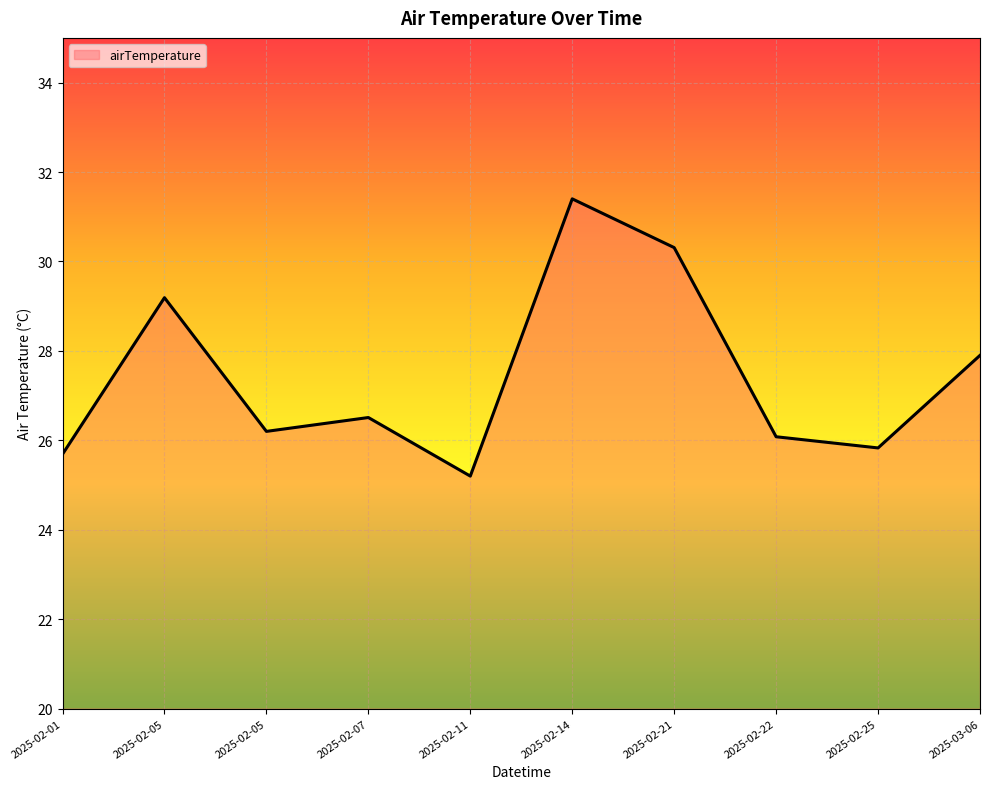

Reading left to right, what are all the values shown in this chart?

2025-02-01=25.7	2025-02-05=29.2	2025-02-05=26.2	2025-02-07=26.5	2025-02-11=25.2	2025-02-14=31.4	2025-02-21=30.3	2025-02-22=26.1	2025-02-25=25.8	2025-03-06=27.9